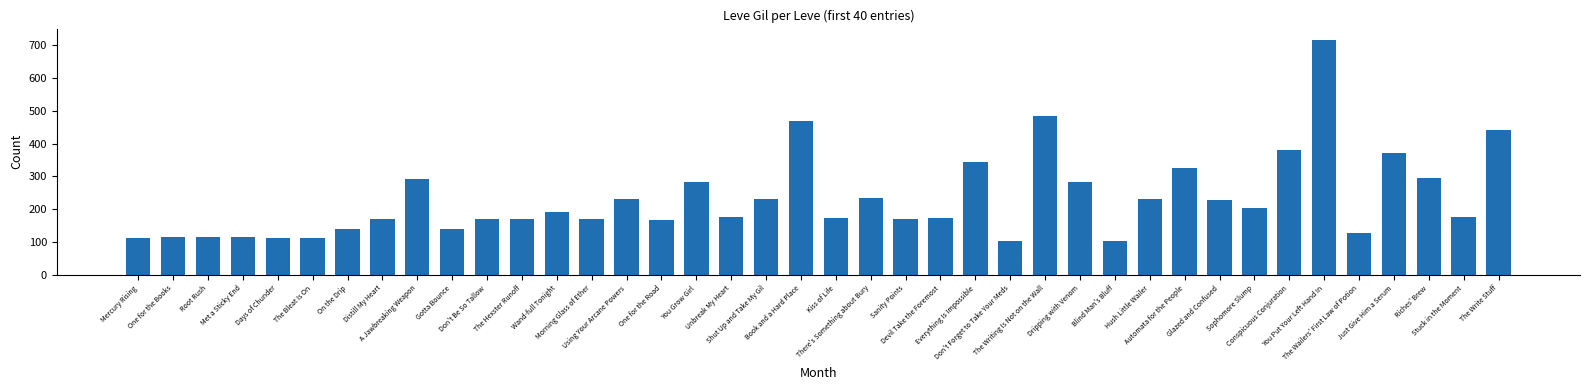

Is it true that the value at Book and a Hard Place is 288?

False